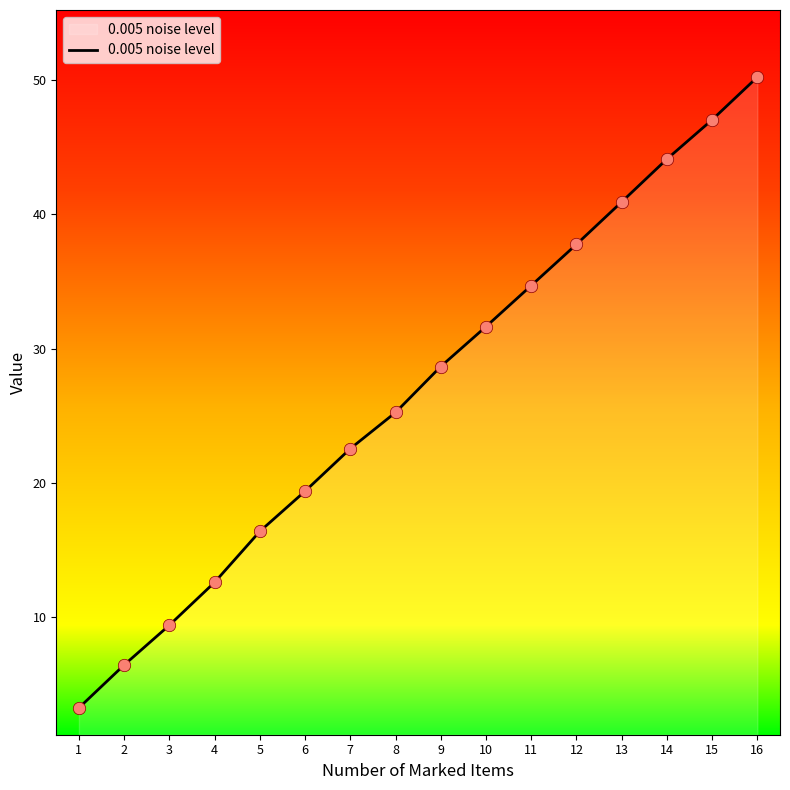

What is the change in value from 5 to 15?

+30.7